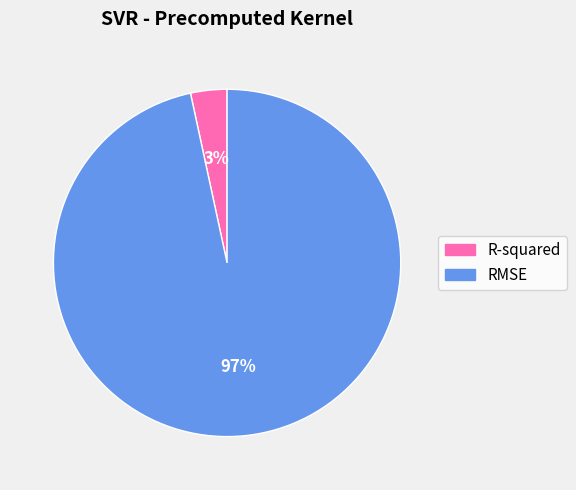

True or false: RMSE accounts for 89% of the total.

False